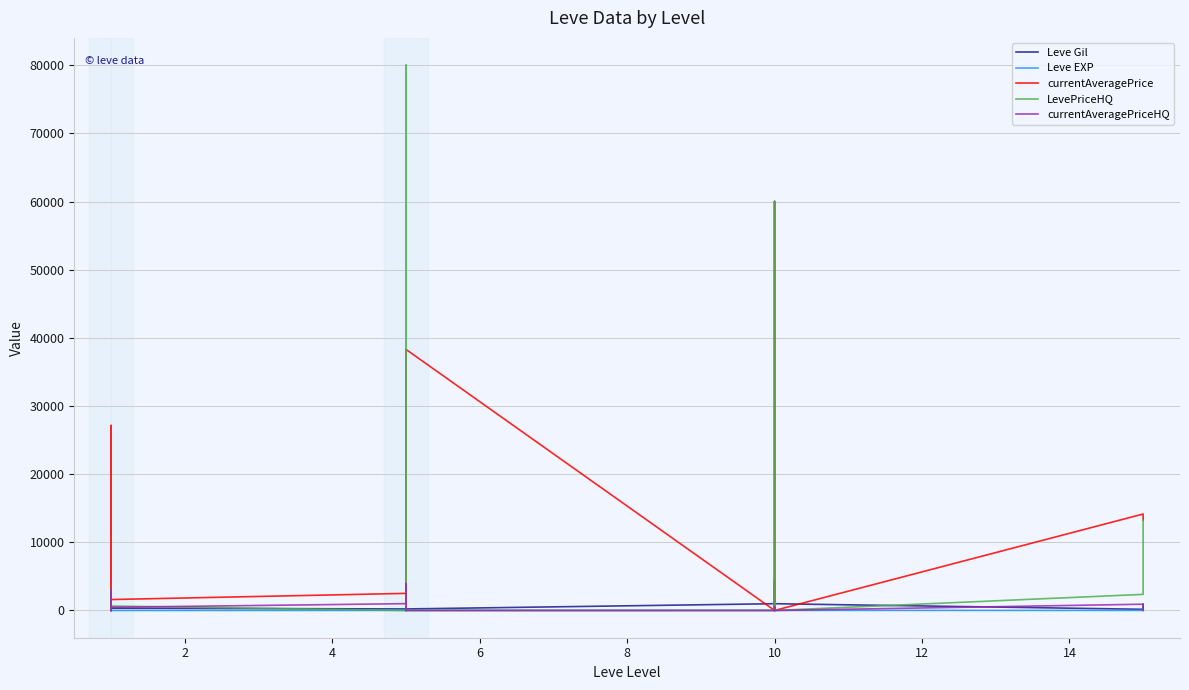

What is the difference between the second highest and minimum values in the LevePriceHQ series?

60011